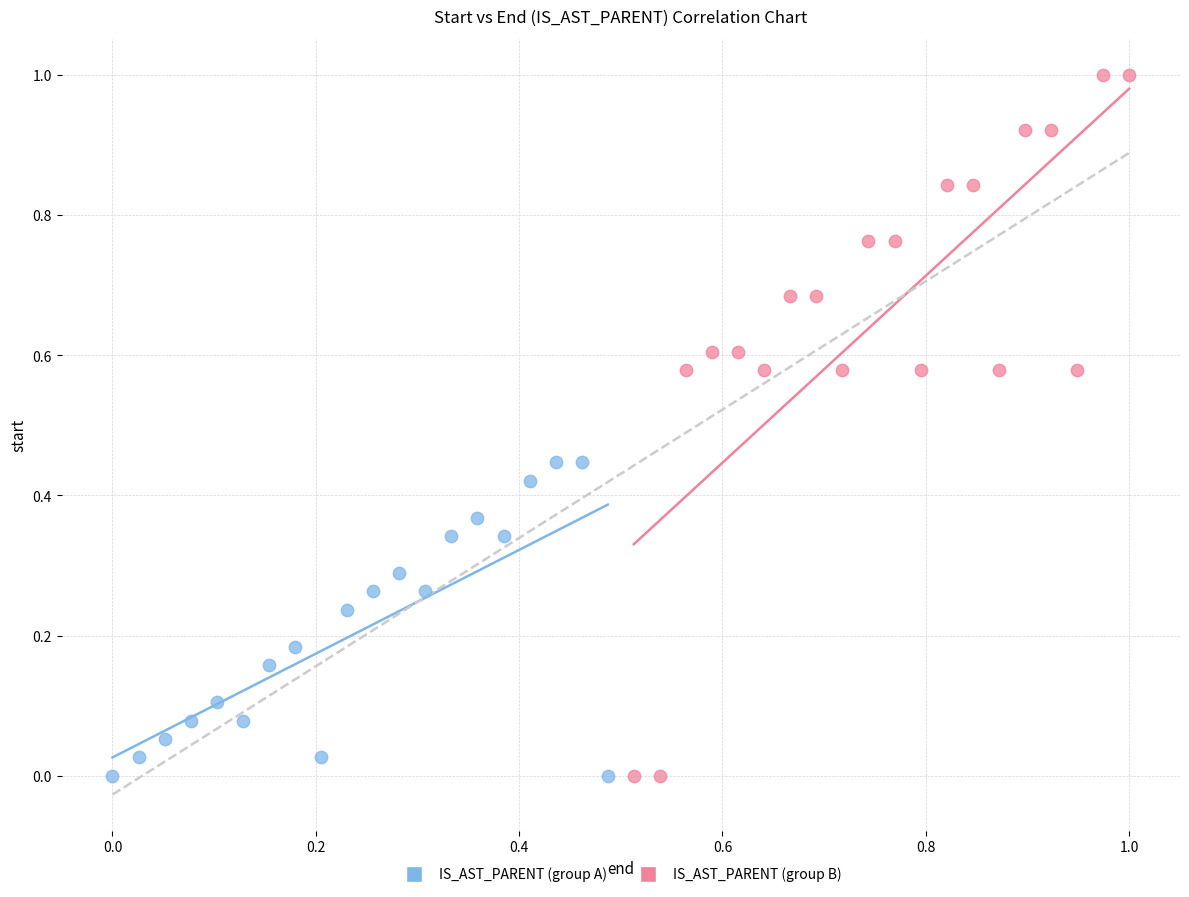

Which series contains the highest Y value?

IS_AST_PARENT (group B)